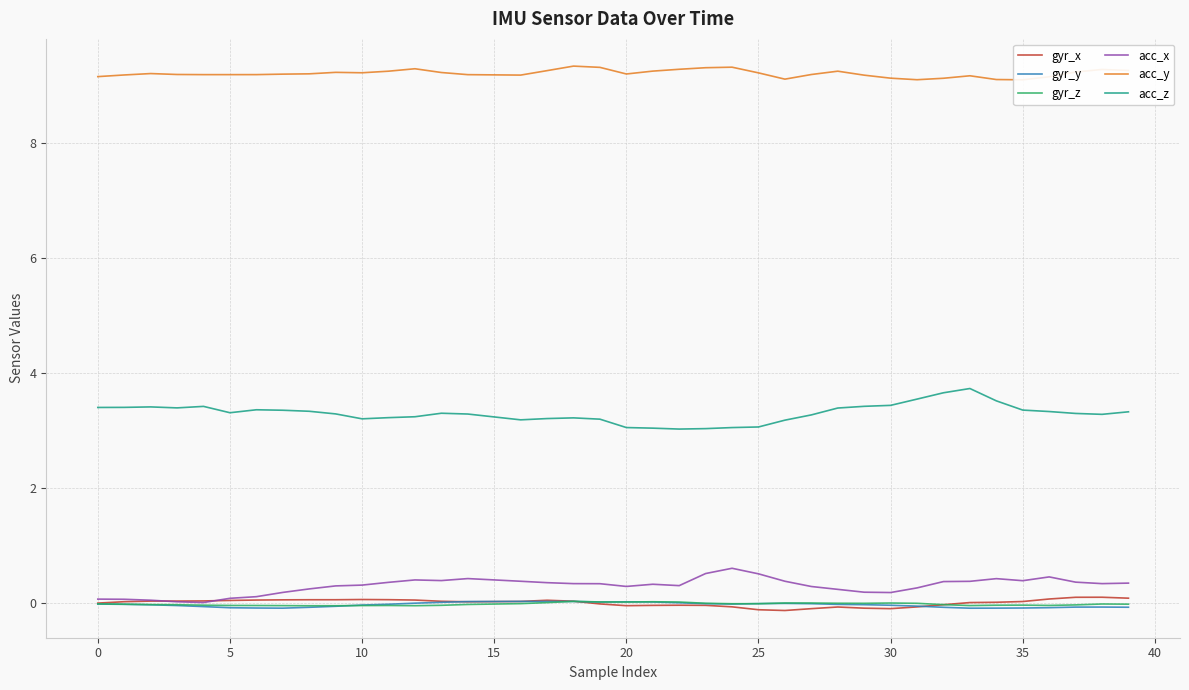

True or false: gyr_x has a value of 0.1 at 36.

True